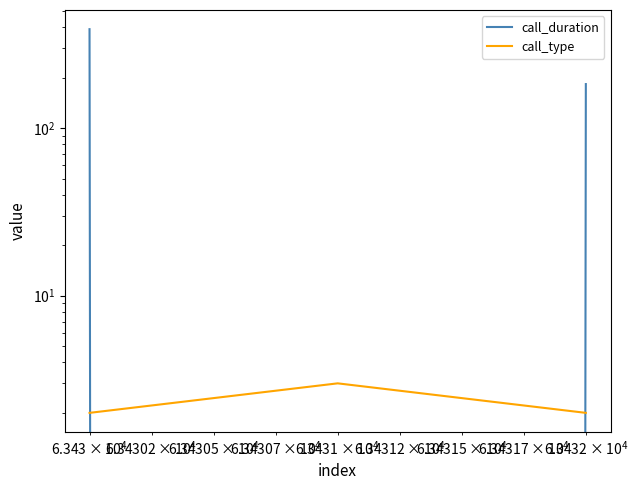

Which series has the widest spread of values?

call_duration